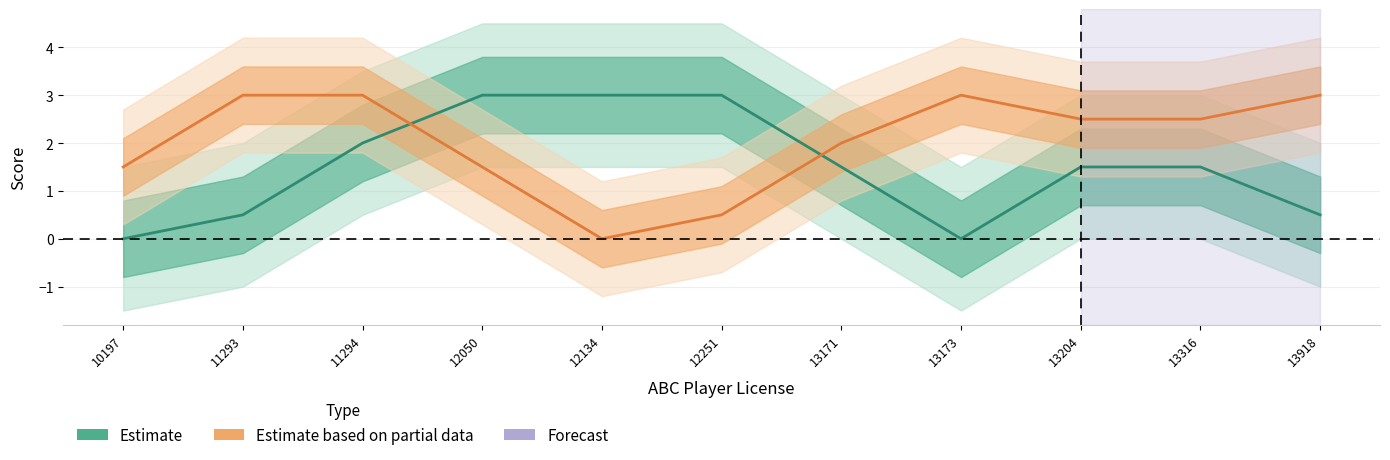

Which series has the widest spread of values?

Estimate